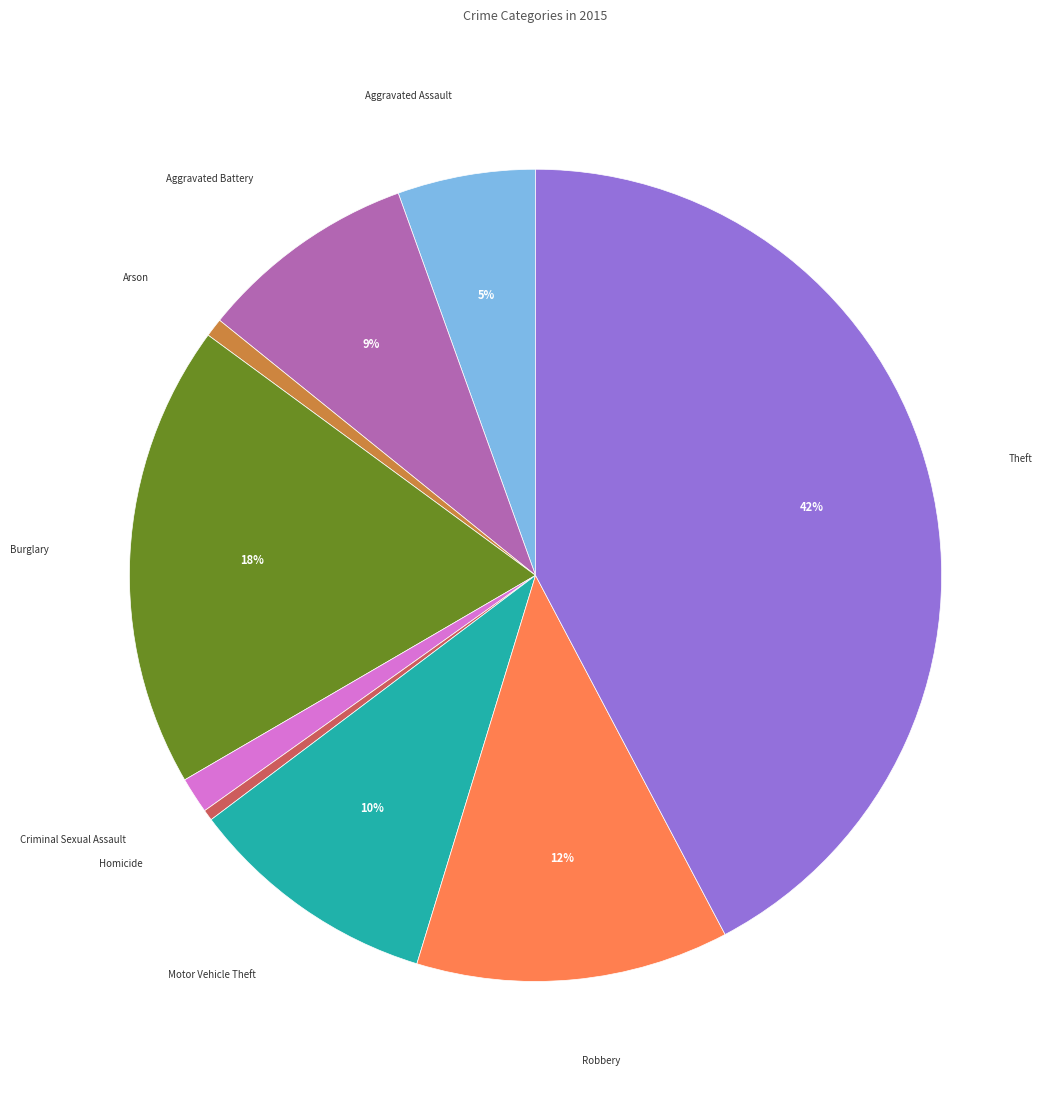

Does any single category account for the majority?

No